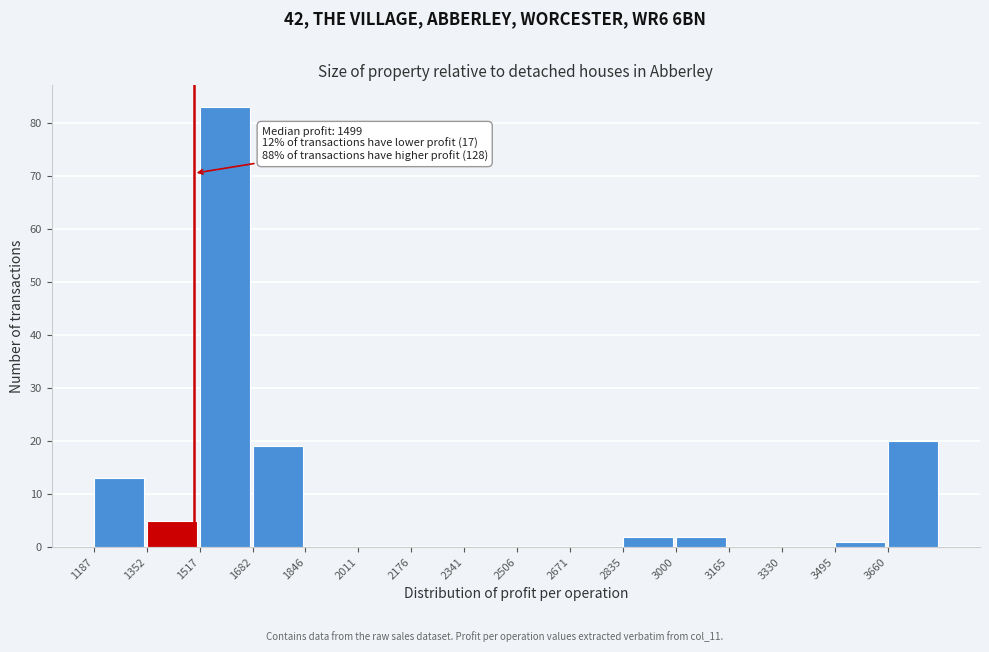

Over which range of the x-axis is the bar tallest?

1520 to 1680